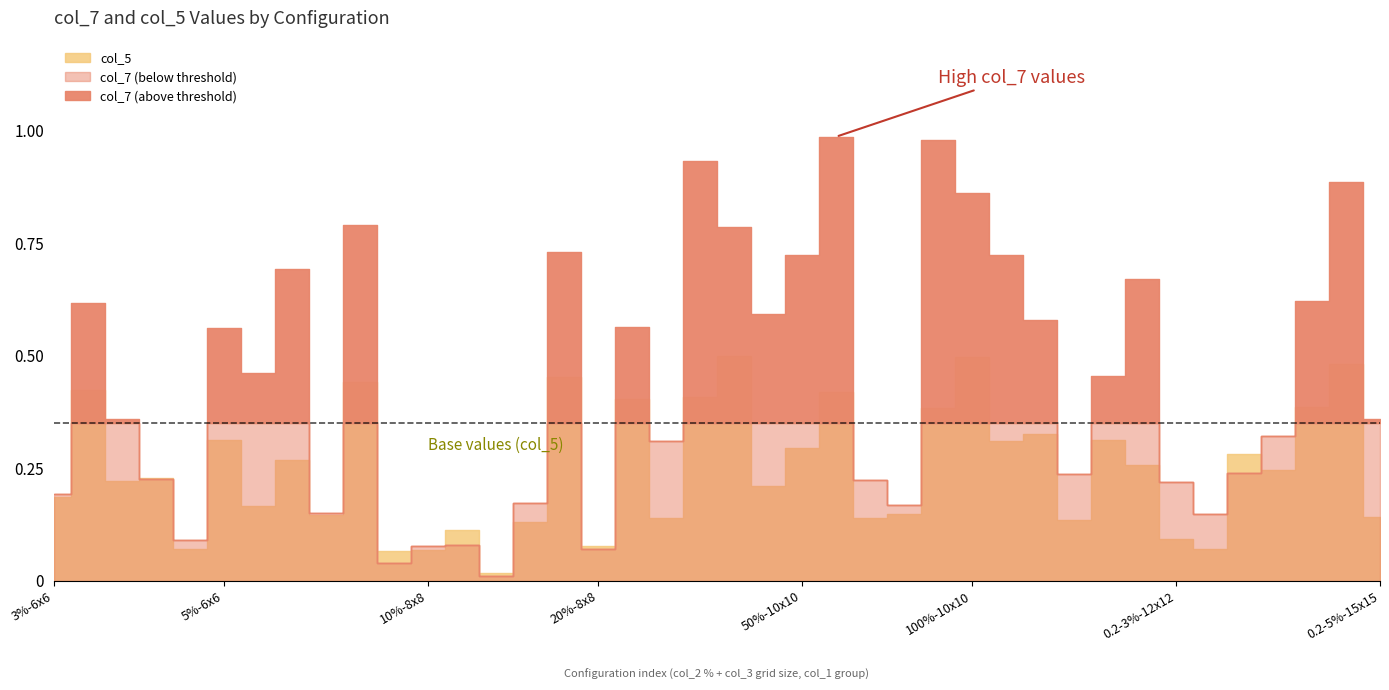

The col_7 series shows 0.8 at 5%-15x15. True or false?

True